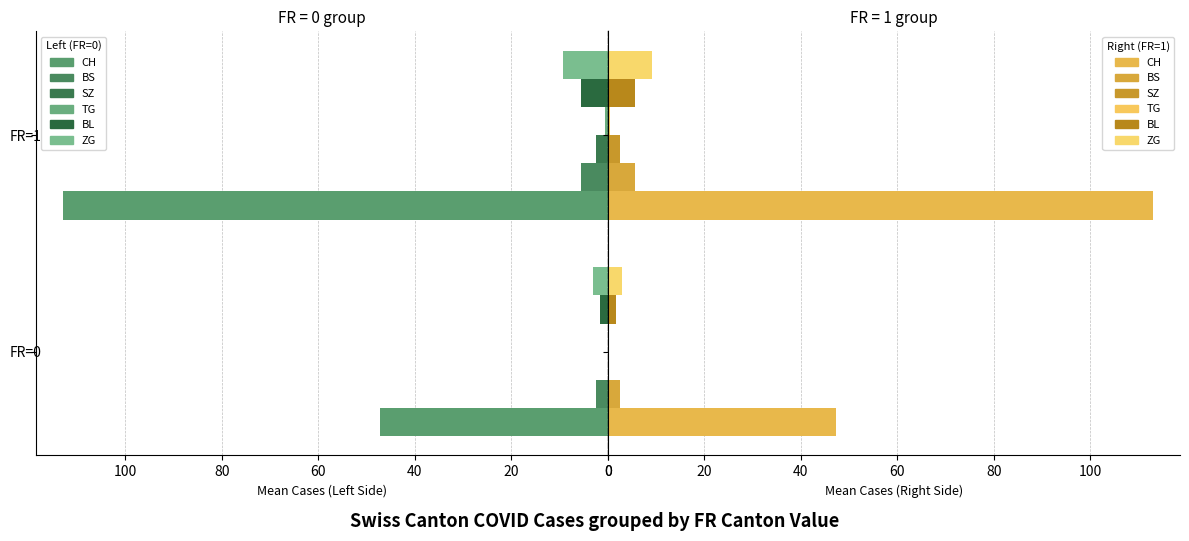

Does the chart contain any negative values?

No